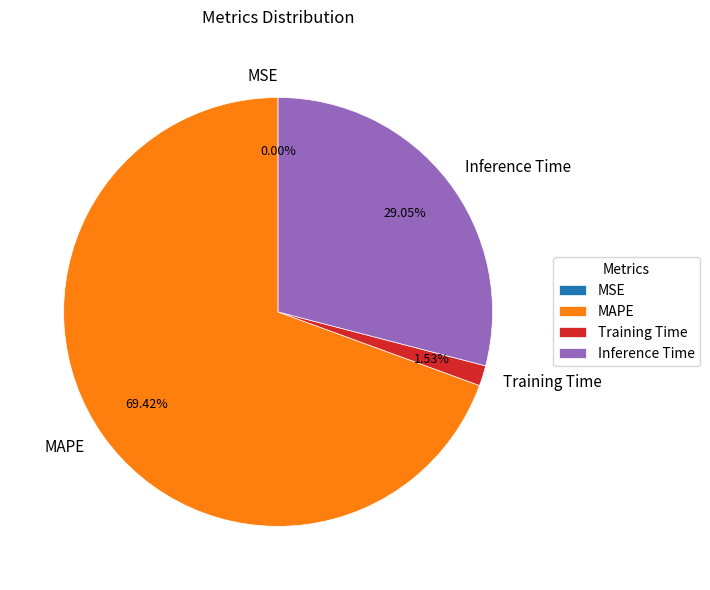

Which category accounts for the majority?

MAPE